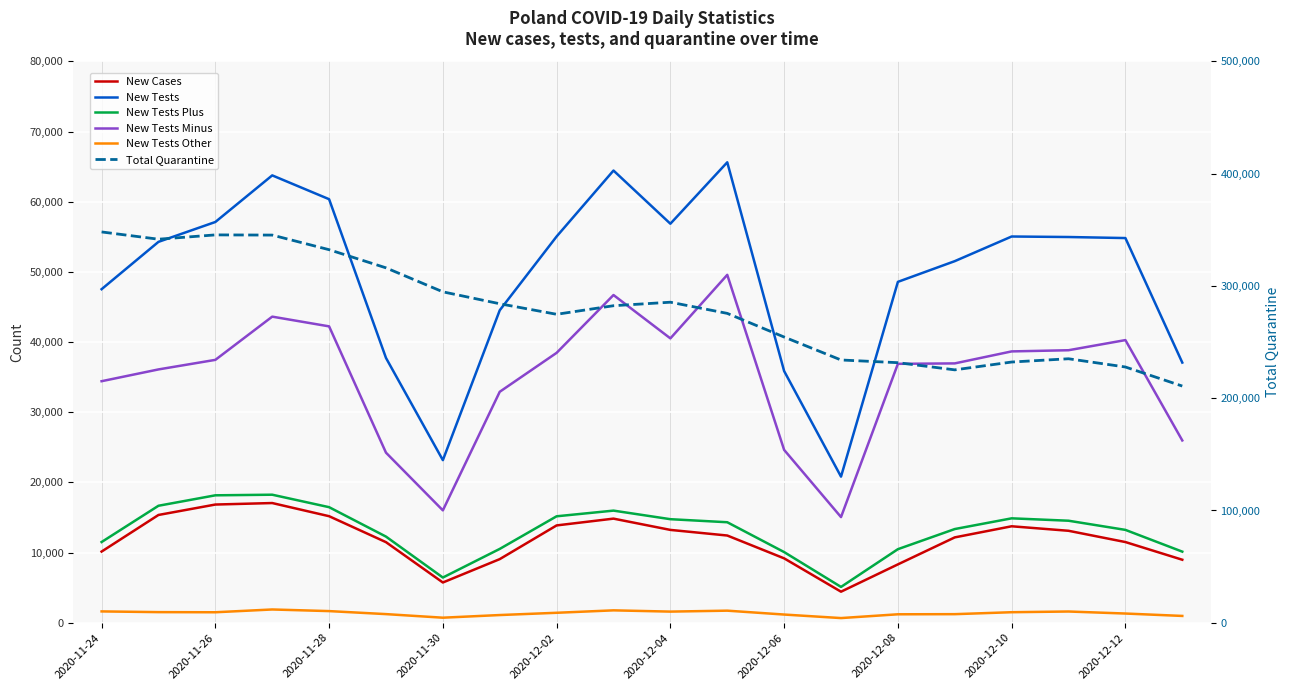

True or false: New Tests Plus and New Cases intersect in this chart.

False